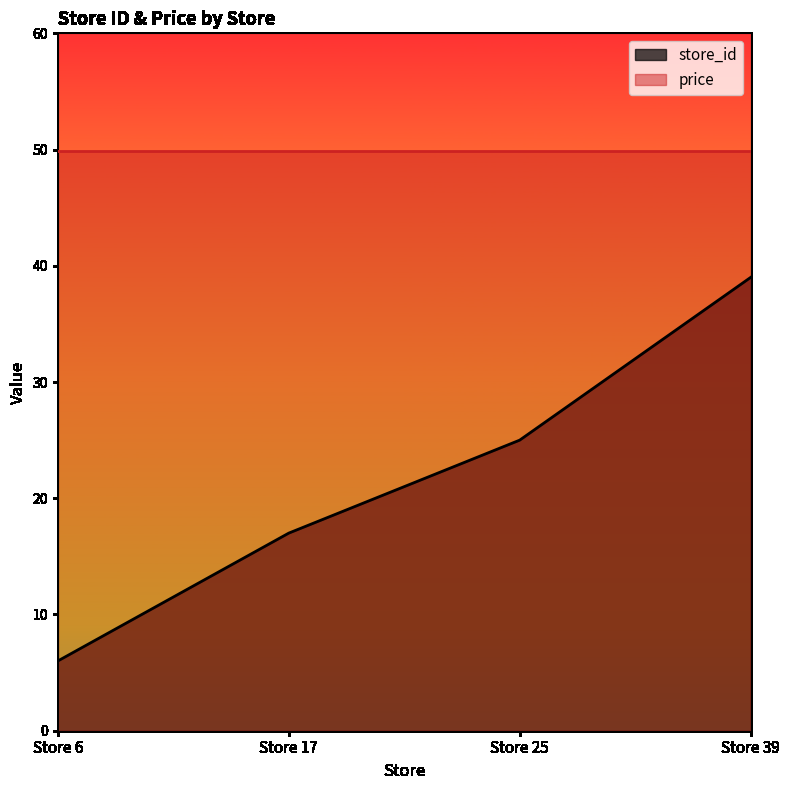

How many data points are above 25?

1